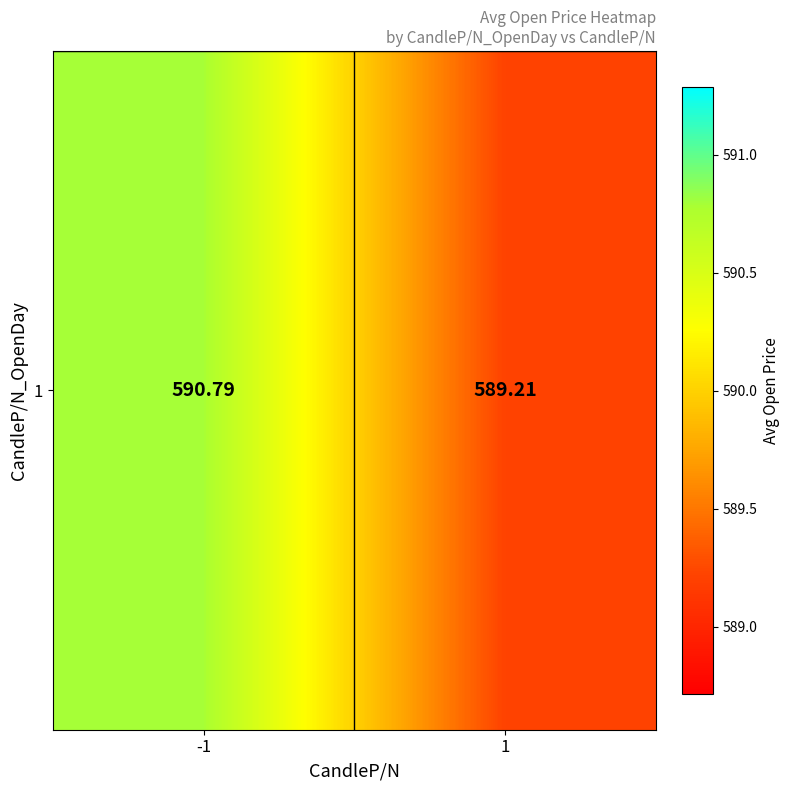

What is the change in value from -1 to 1?

-1.6